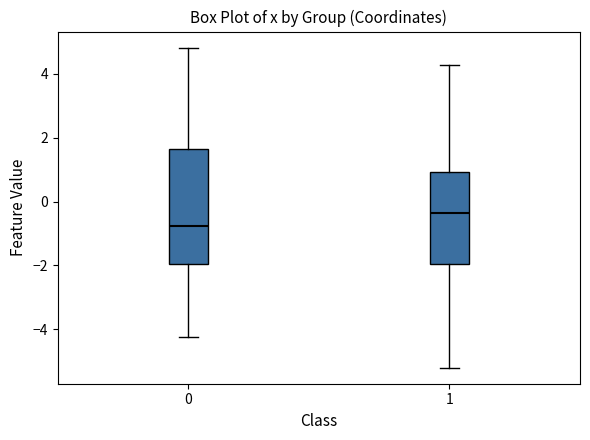

Reading left to right, read every box against the y-axis: the position of its median line, the range the box covers, and the ends of its whiskers. The values are not printed on the chart, so give them approximately, as read against the axis.

0: median -0.8, box -2.0 to 1.6, whiskers -4.2 to 4.8
1: median -0.4, box -2.0 to 1.0, whiskers -5.2 to 4.2